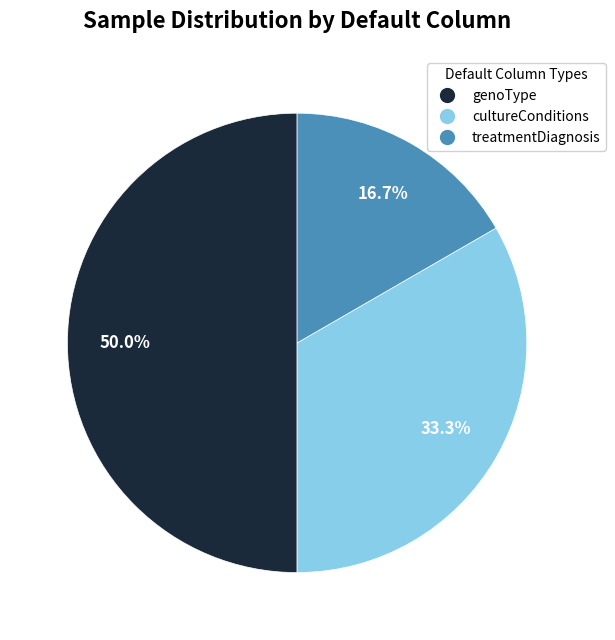

Count the number of slices in the pie.

3